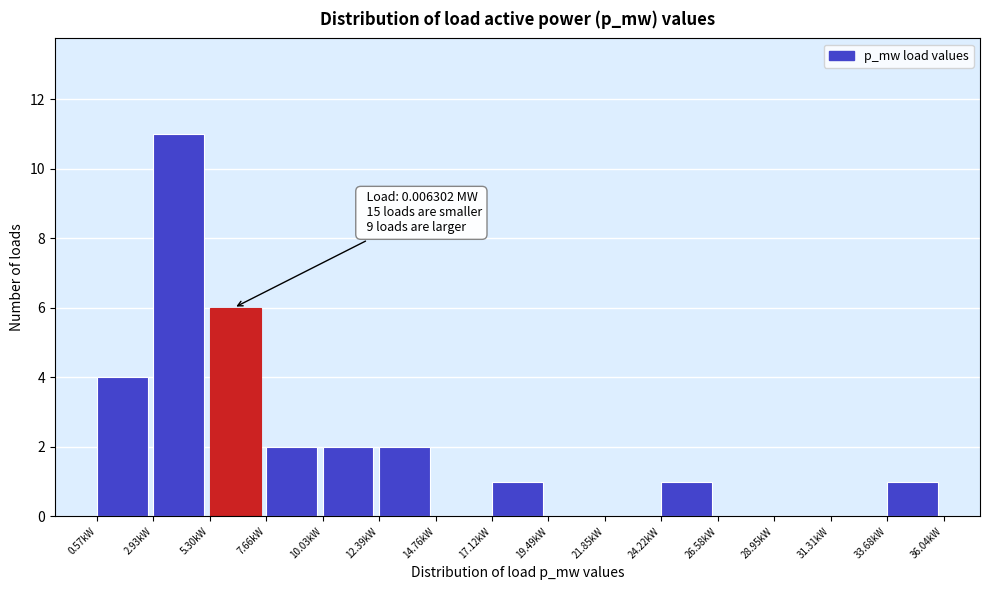

Reading left to right, transcribe all the data shown in this chart.

0.57kW=4	2.93kW=11	5.30kW=6	7.66kW=2	10.03kW=2	12.39kW=2	14.76kW=0	17.12kW=1	19.49kW=0	21.85kW=0	24.22kW=1	26.58kW=0	28.95kW=0	31.31kW=0	33.68kW=1